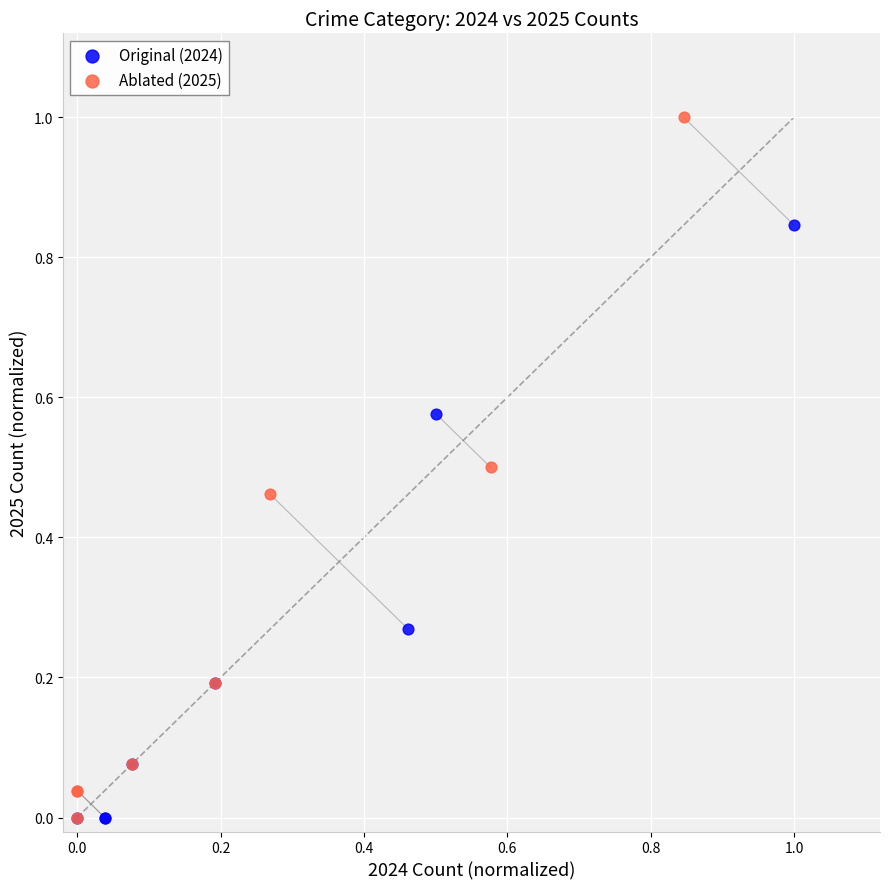

Which series has the widest spread of Y values?

Ablated (2025)